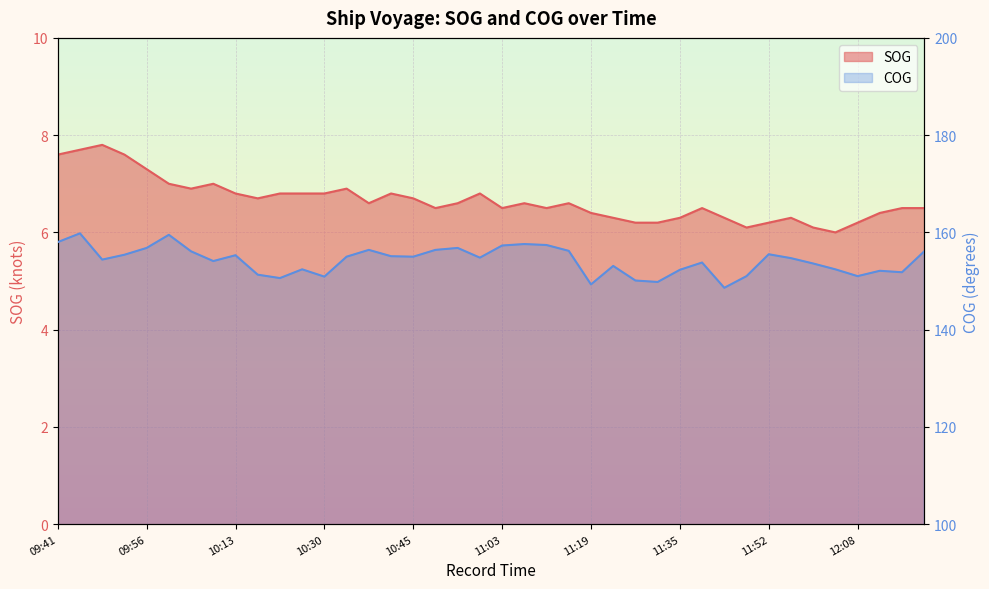

Which series changed the most between 11:27 and 11:35?

COG